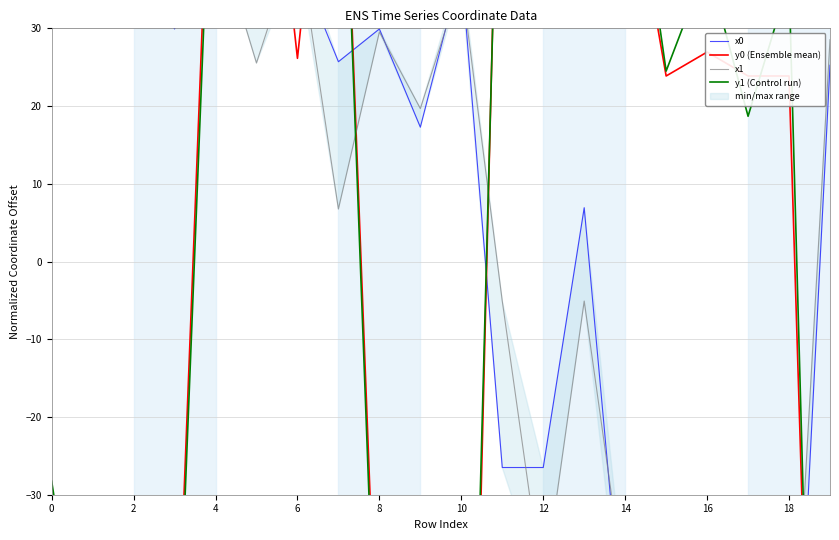

How many times do y1 (Control run) and x1 cross each other?

4